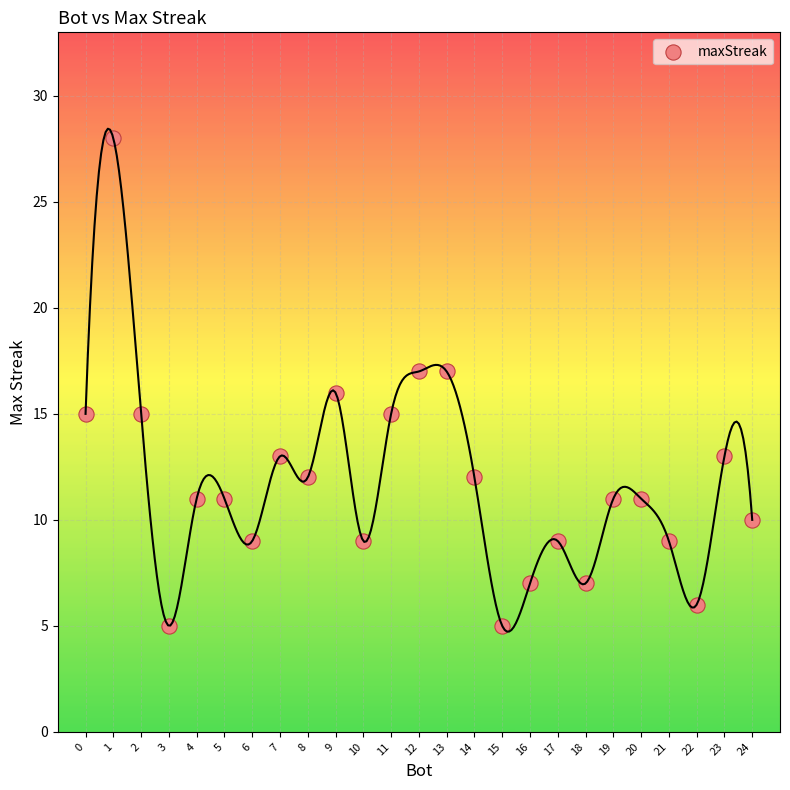

What is the range of X values (max minus min)?

24